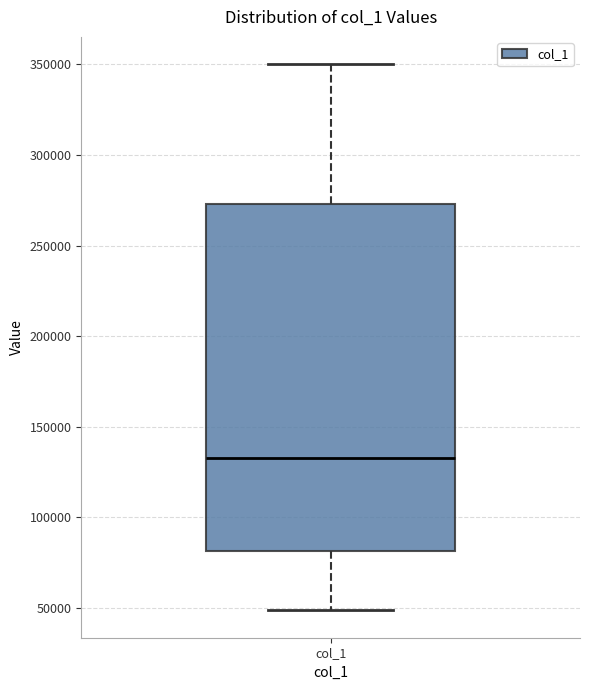

Transcribe this box plot: give where the median line is, the range the box spans, and where the two whiskers end, as read against the y-axis. The values are not printed on the chart, so give them approximately, as read against the axis.

median 135000, box 80000 to 275000, whiskers 50000 to 350000